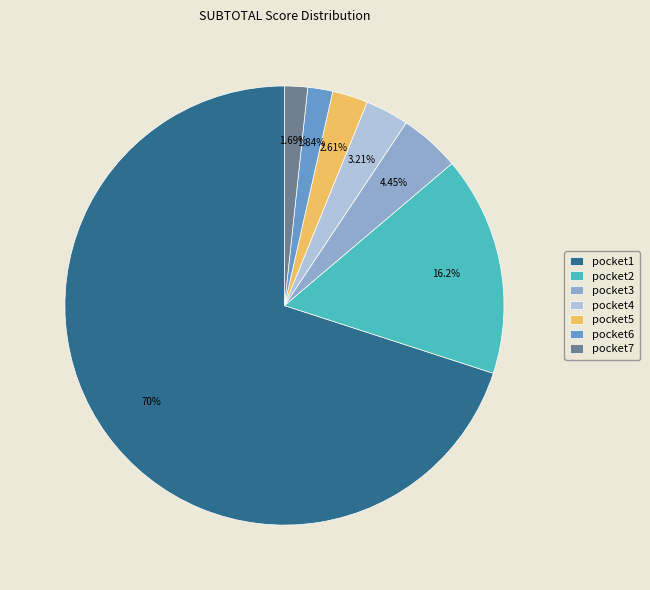

What is the largest slice in the pie chart?

pocket1